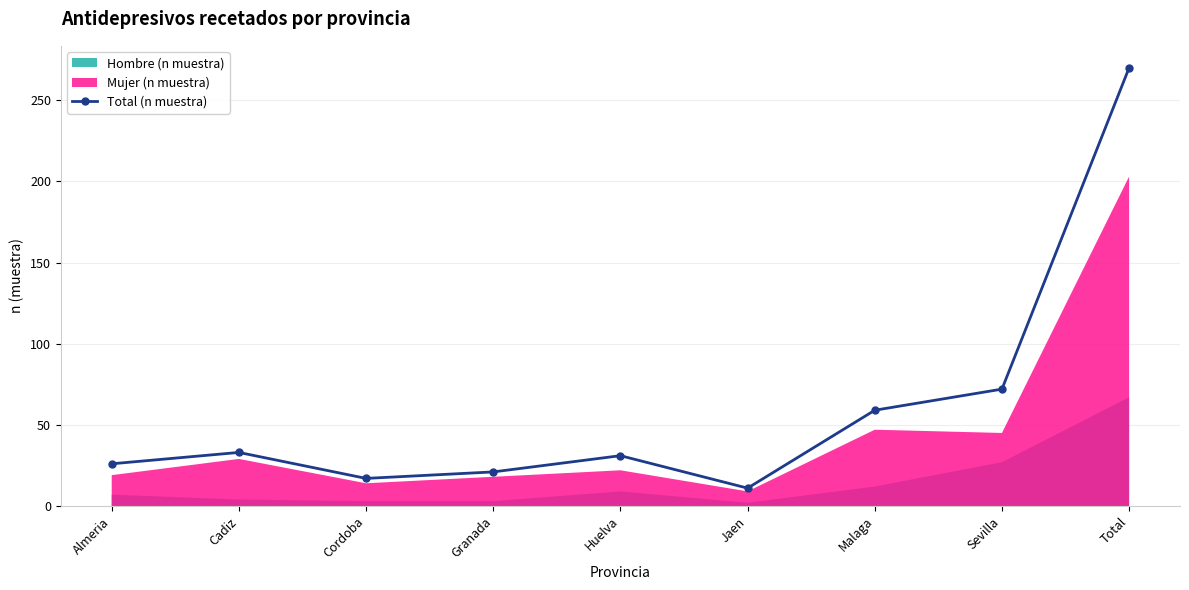

List the labels in order of value, largest first.

Total, Sevilla, Malaga, Cadiz, Huelva, Almeria, Granada, Cordoba, Jaen